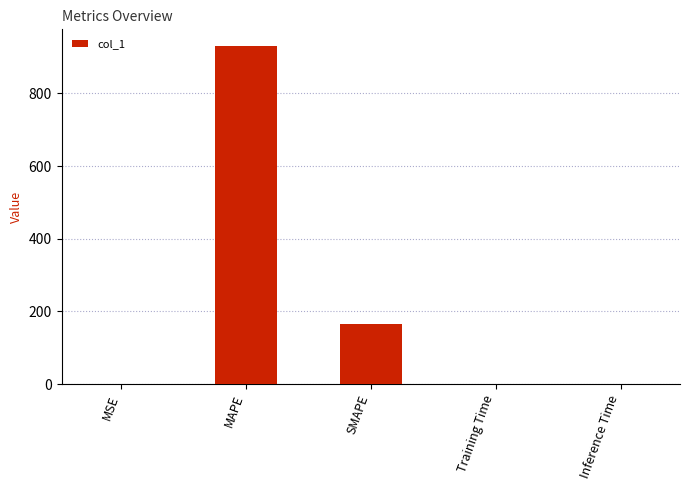

Count the number of data series in this chart.

1